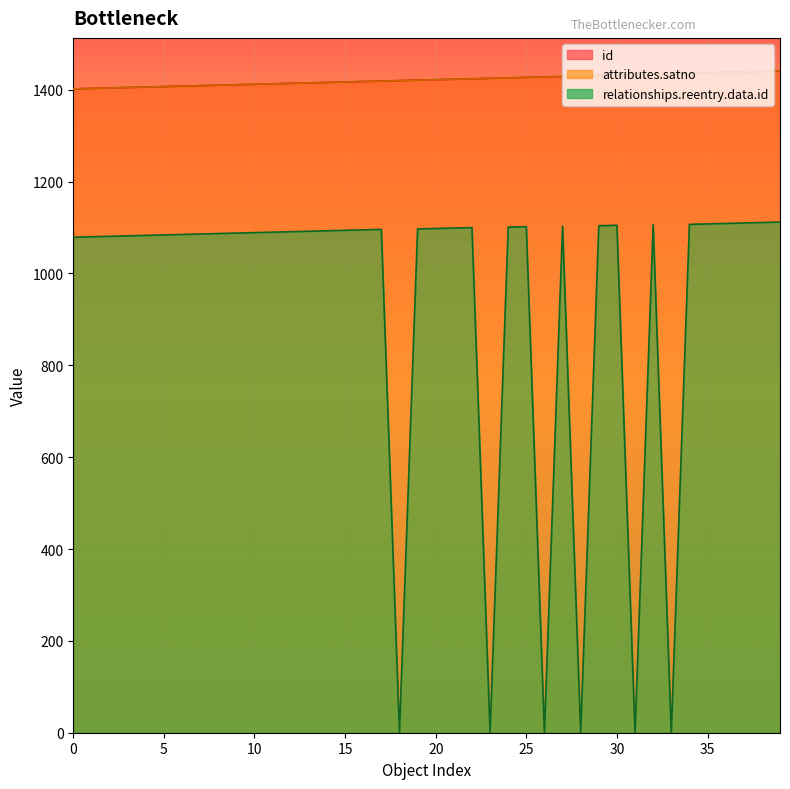

How many data points in attributes.satno are less than 1422?

20